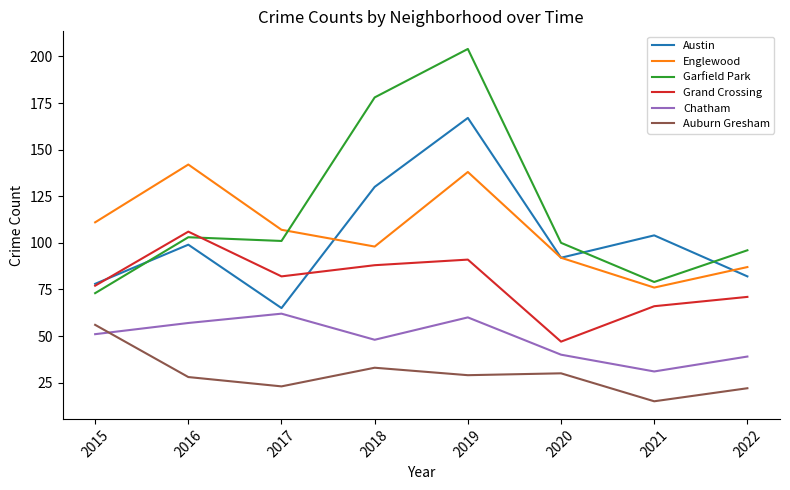

True or false: Garfield Park and Auburn Gresham cross at least once.

False